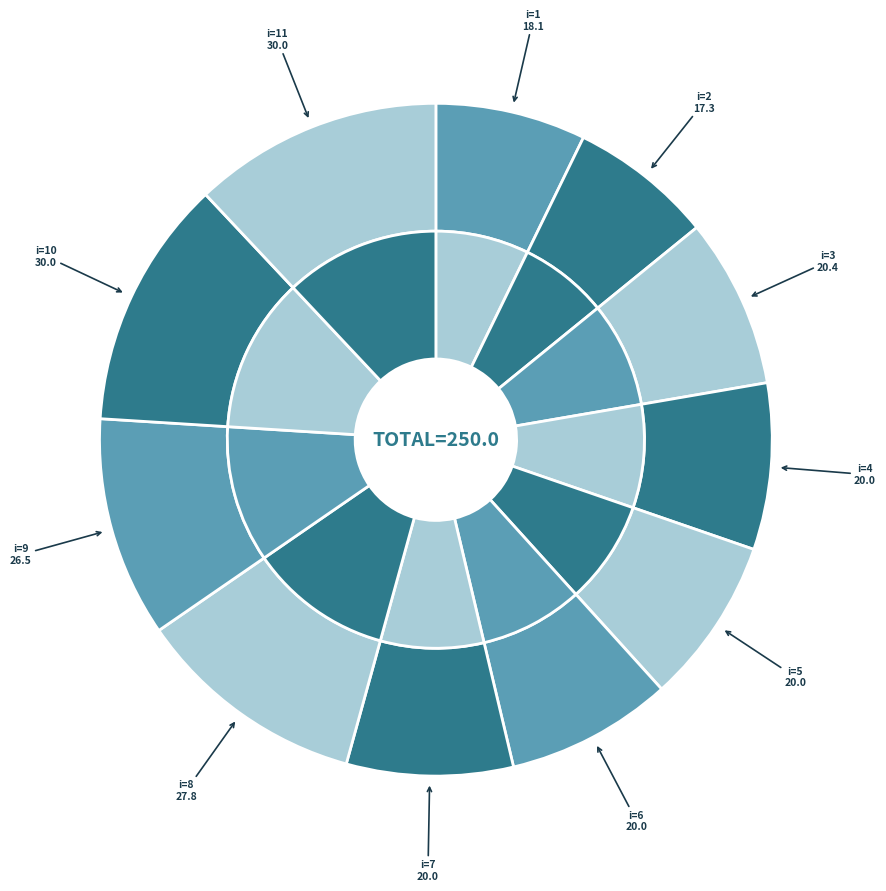

To the nearest percent, what portion does 8 represent?

11%